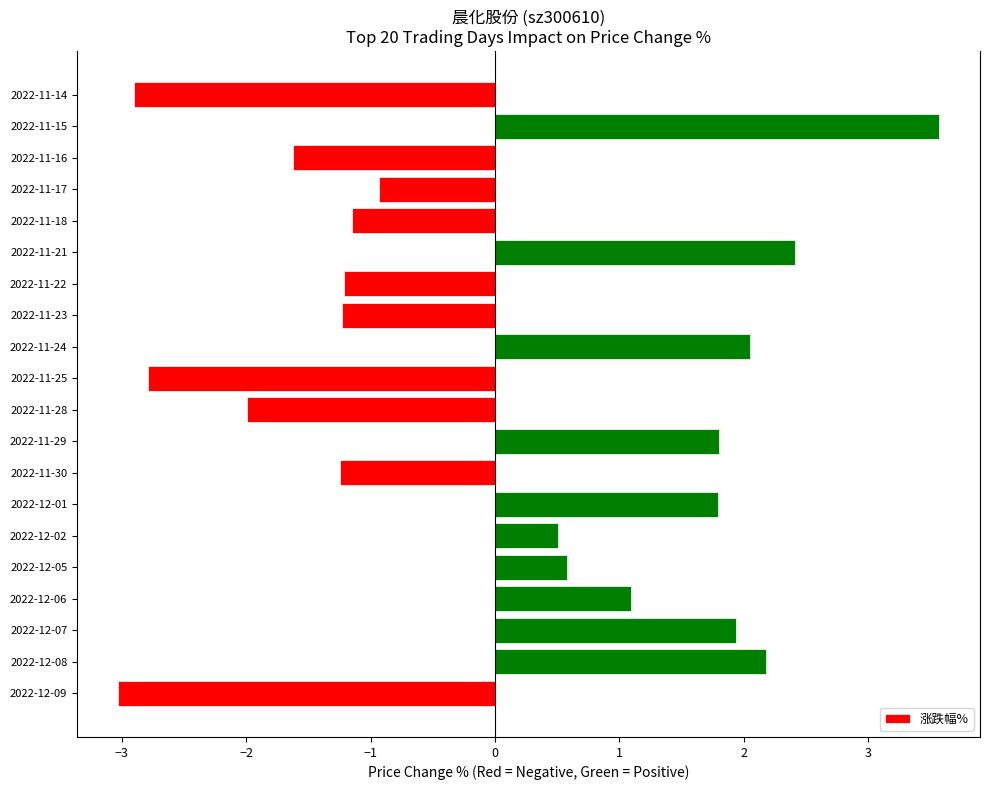

What is the difference between the values at 2022-11-29 and 2022-11-16?

3.4